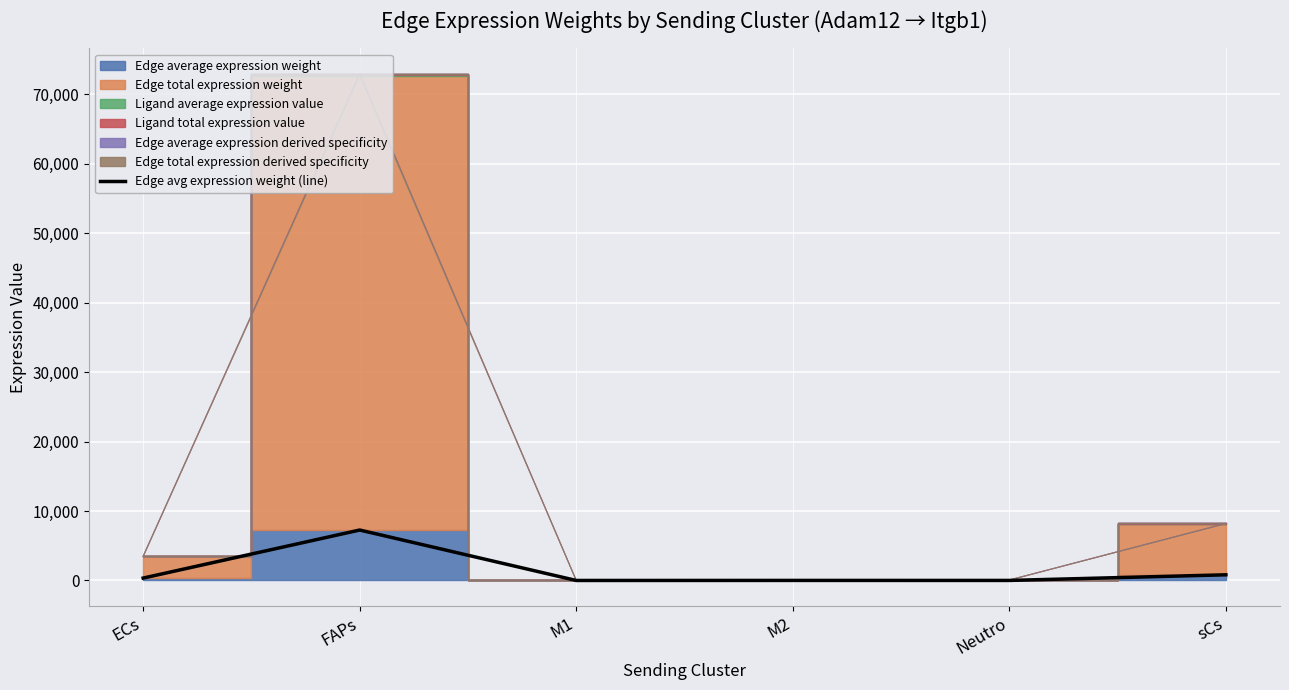

Where does the data first go above 346?

ECs